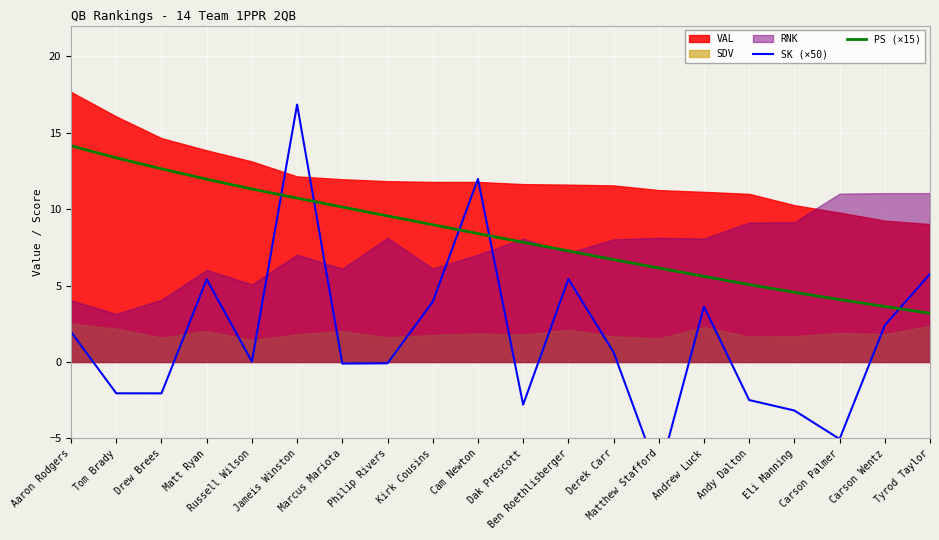

True or false: PS (×15) has a value of 6.6 at Russell Wilson.

False